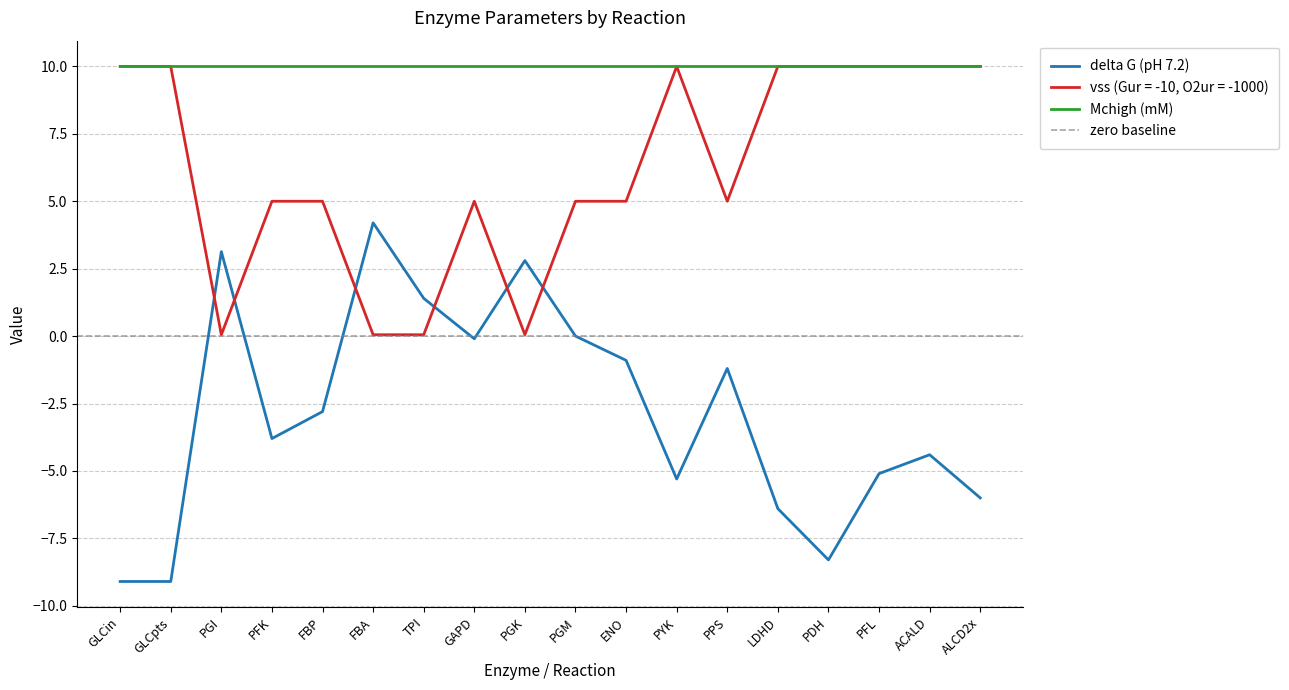

How many intersections are there between vss (Gur = -10, O2ur = -1000) and delta G (pH 7.2)?

6